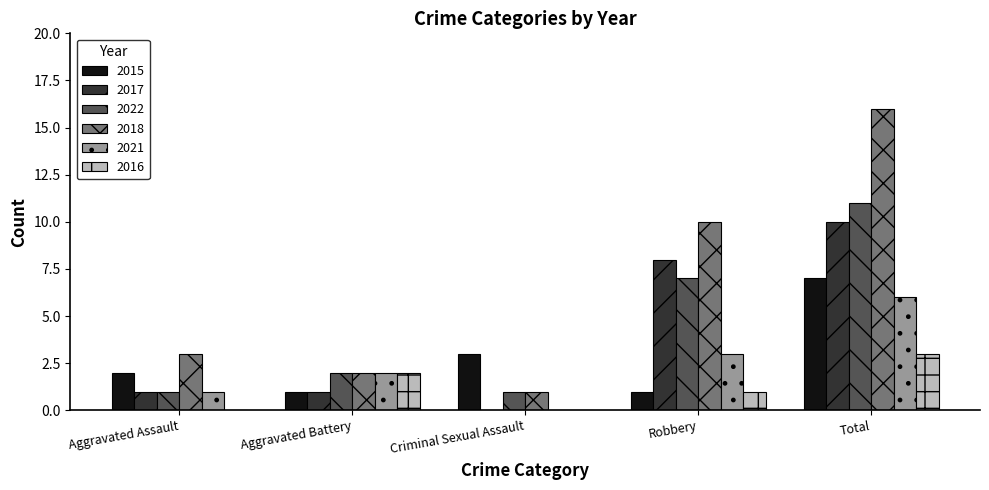

Are the bars grouped side by side (vs. stacked)?

Yes